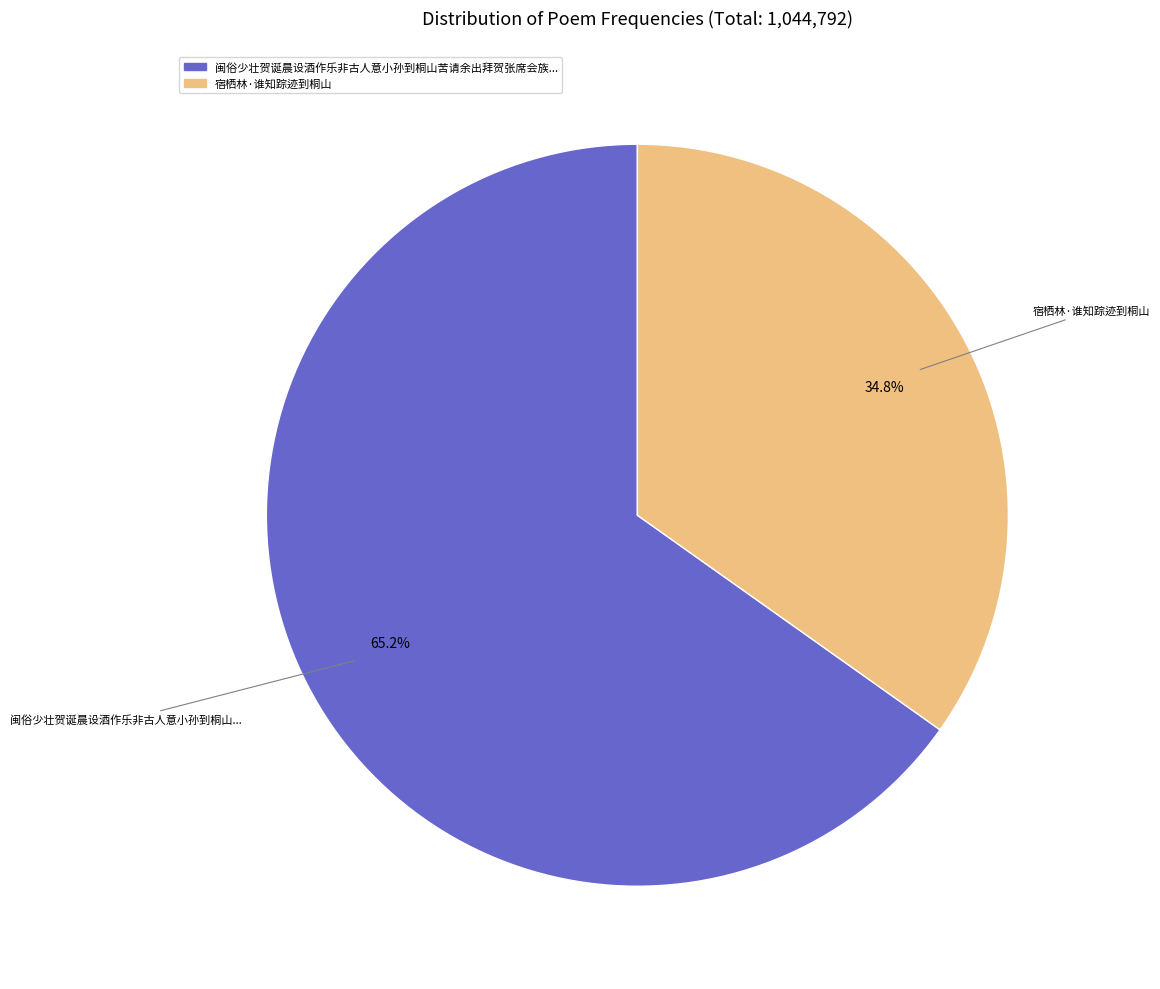

How many slices are in this pie chart?

2